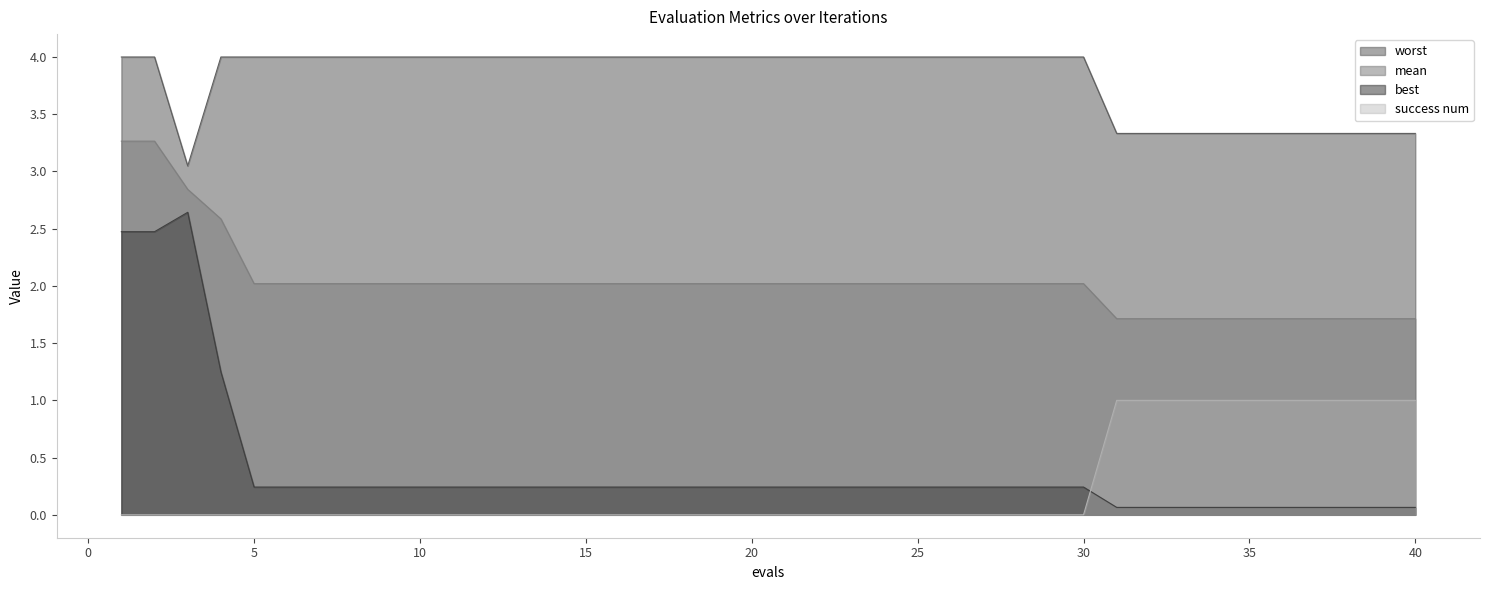

Is the value of best at 23 greater than the value of mean at 19?

No